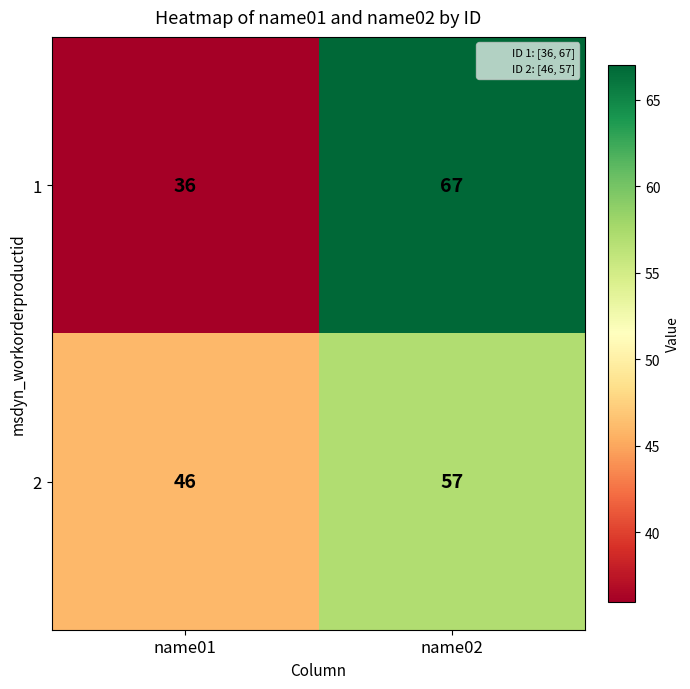

Rank the series at name02 from highest to lowest value.

1, 2